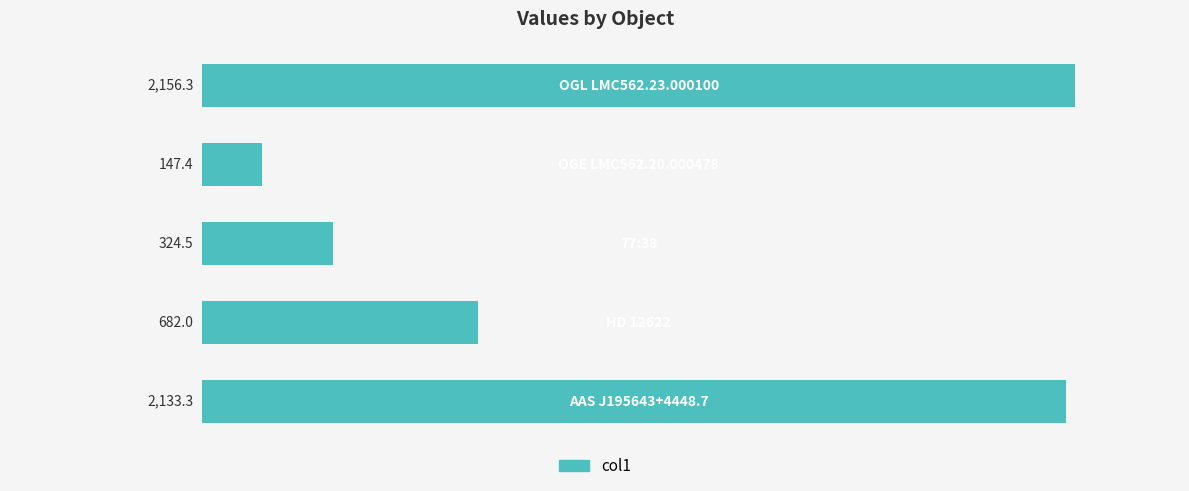

What is the greatest value displayed?

2156.3